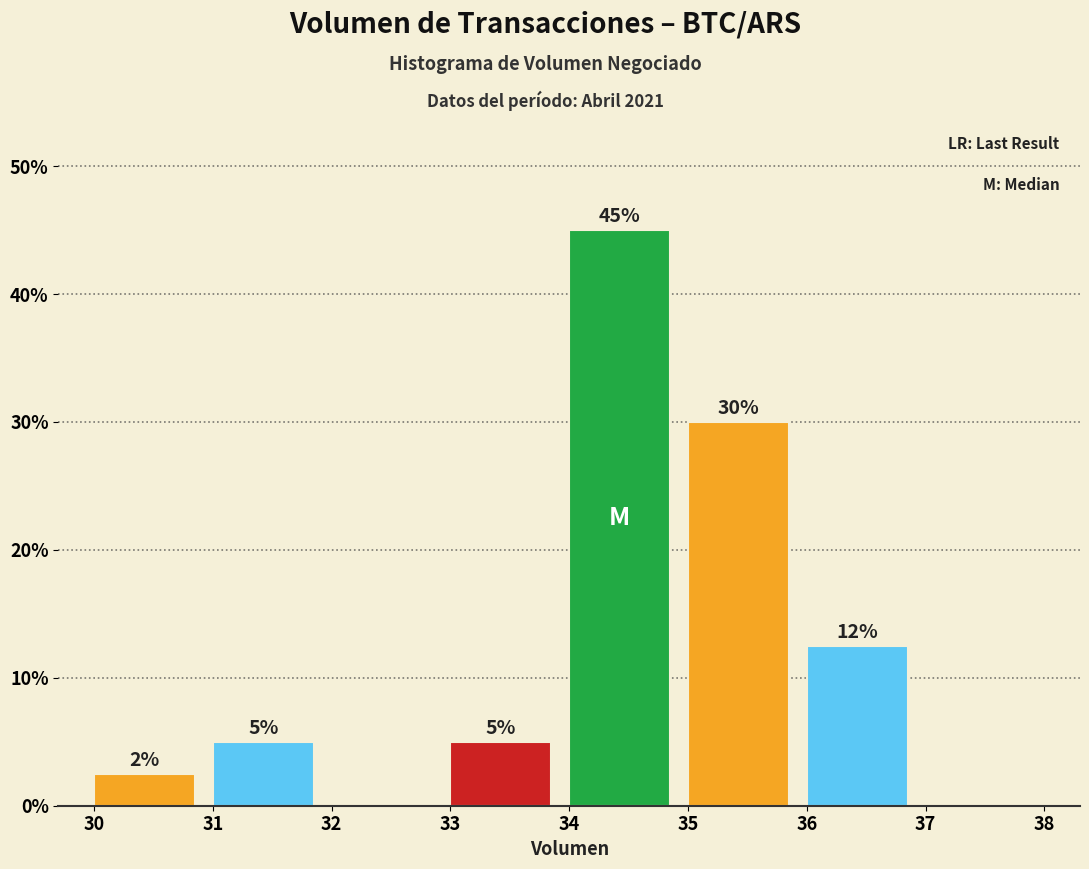

Over which range of the x-axis is the bar tallest?

34 to 35